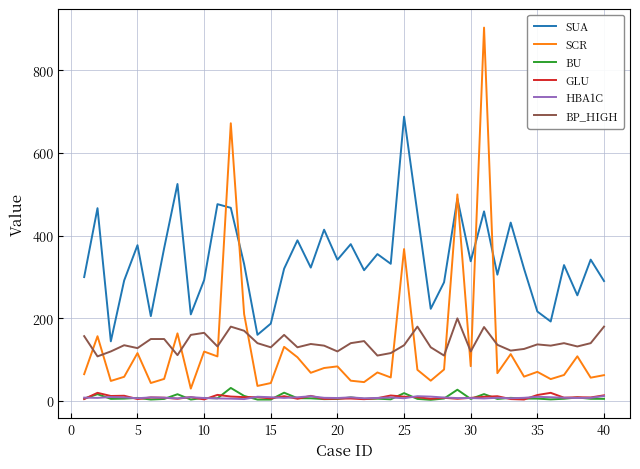

True or false: GLU and SUA cross at least once.

False